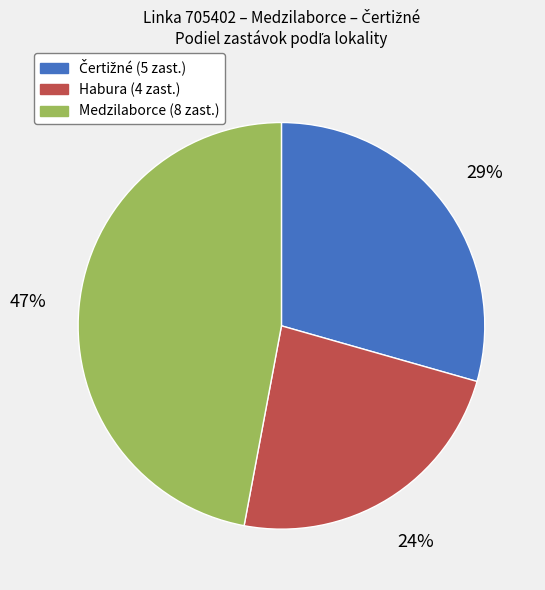

To the nearest percent, what percentage of the pie is Habura (4 zast.)?

24%